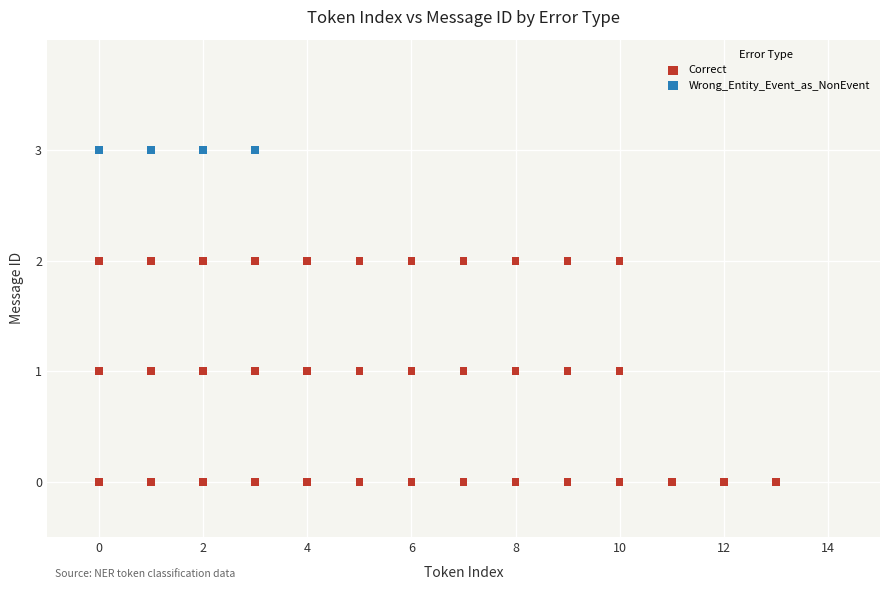

Which series contains the lowest Y value?

Correct